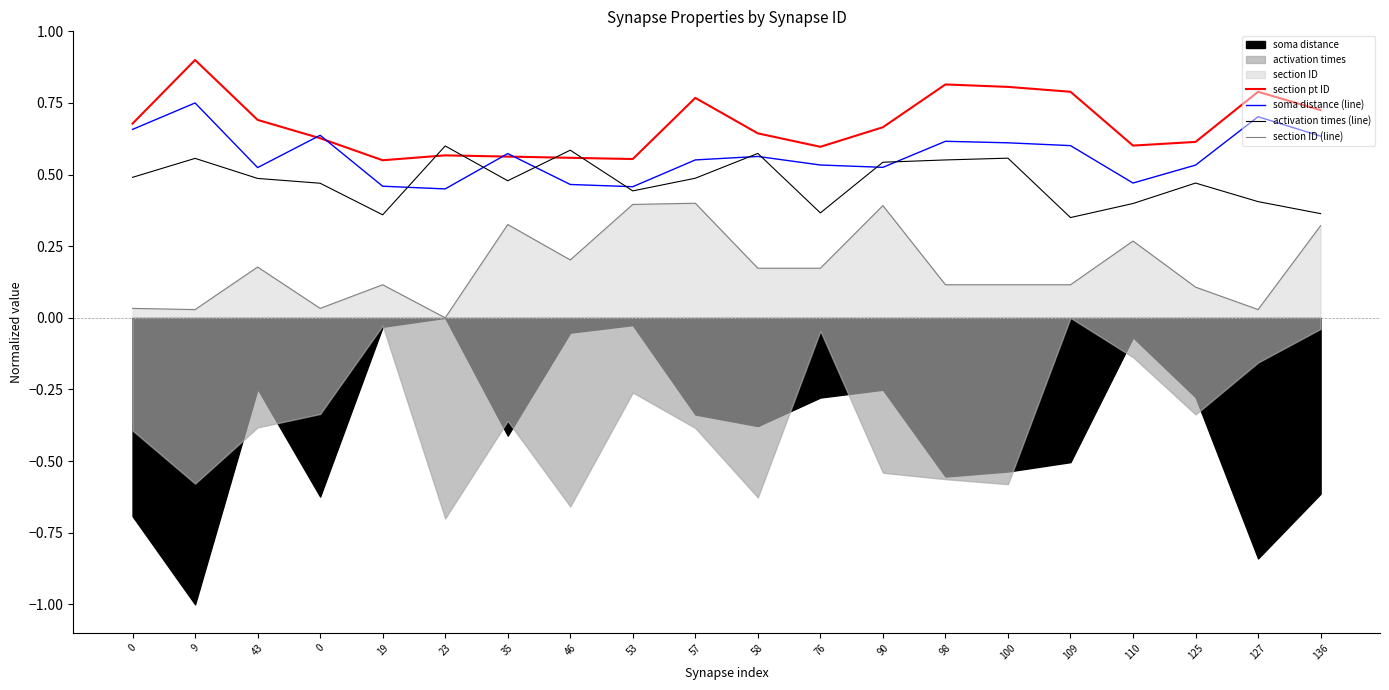

Where do section pt ID and activation times (line) first cross each other?

19 and 23